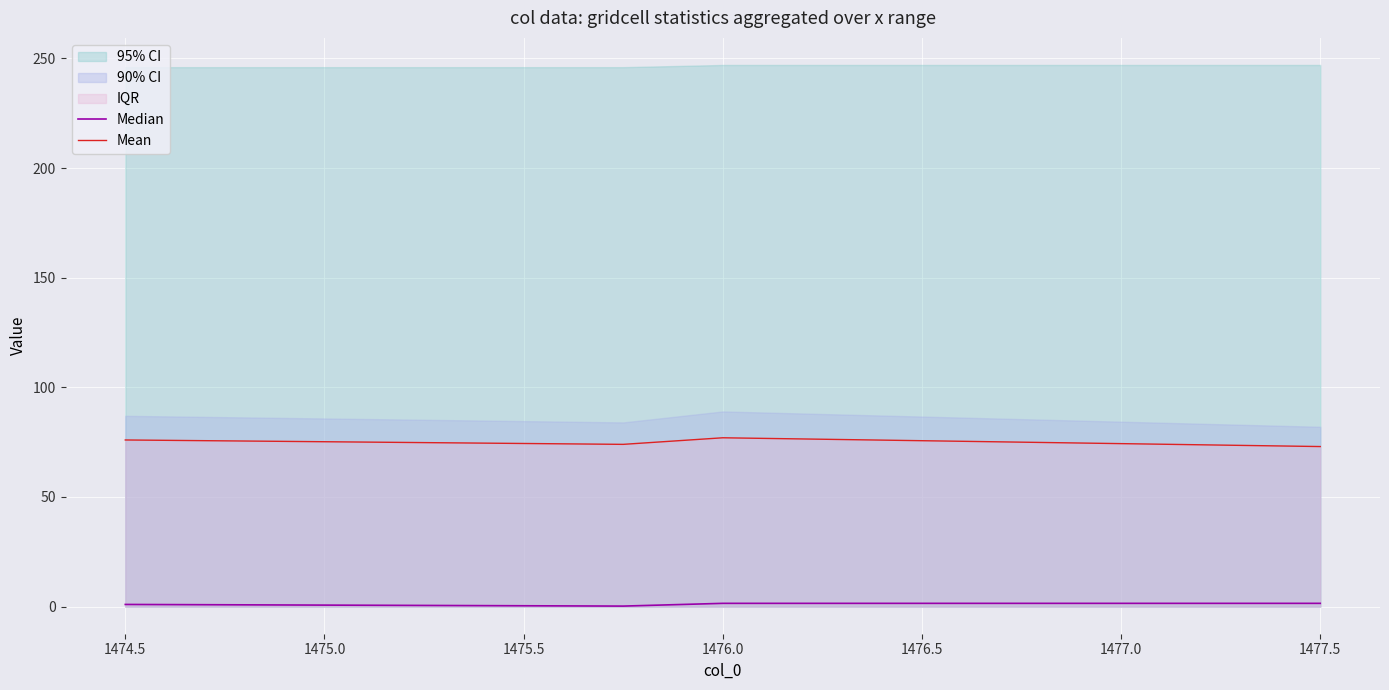

What is the lowest value of the Mean series?

73.0